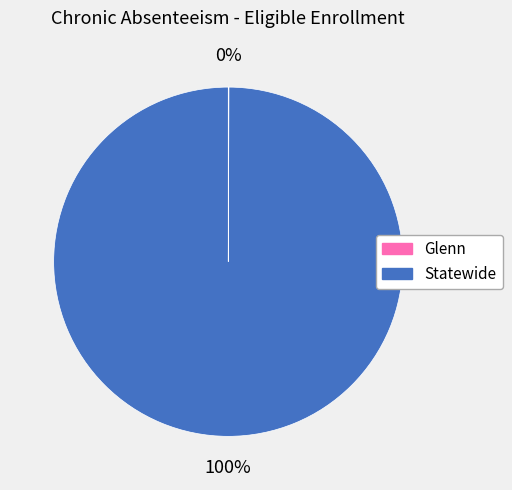

Is it true that Statewide is 100% of the pie?

True